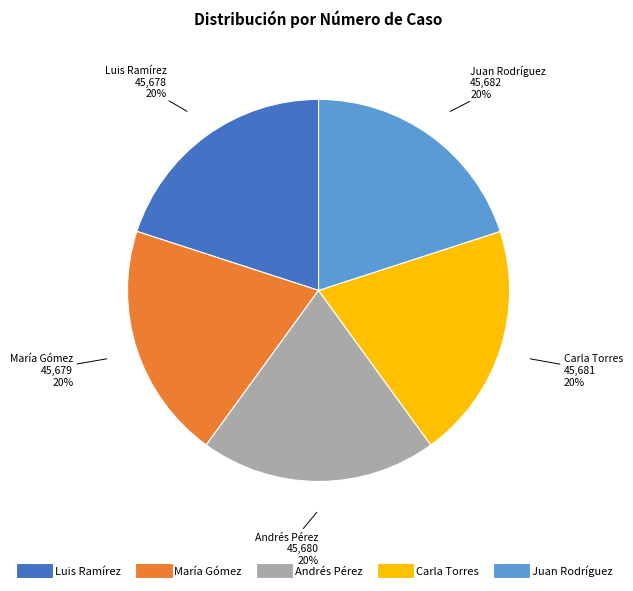

Is Carla Torres the majority of the pie?

No